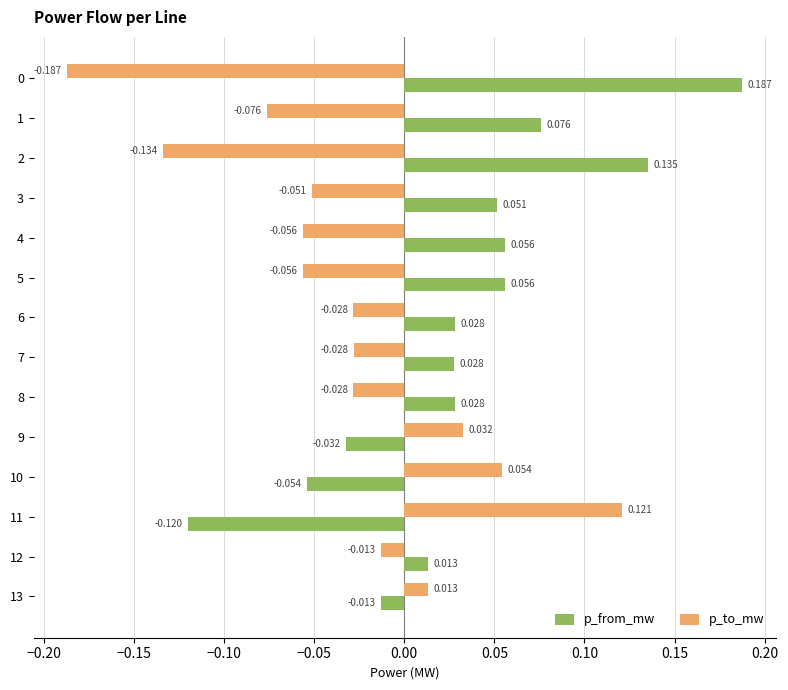

Which series has the largest range (max minus min)?

p_to_mw